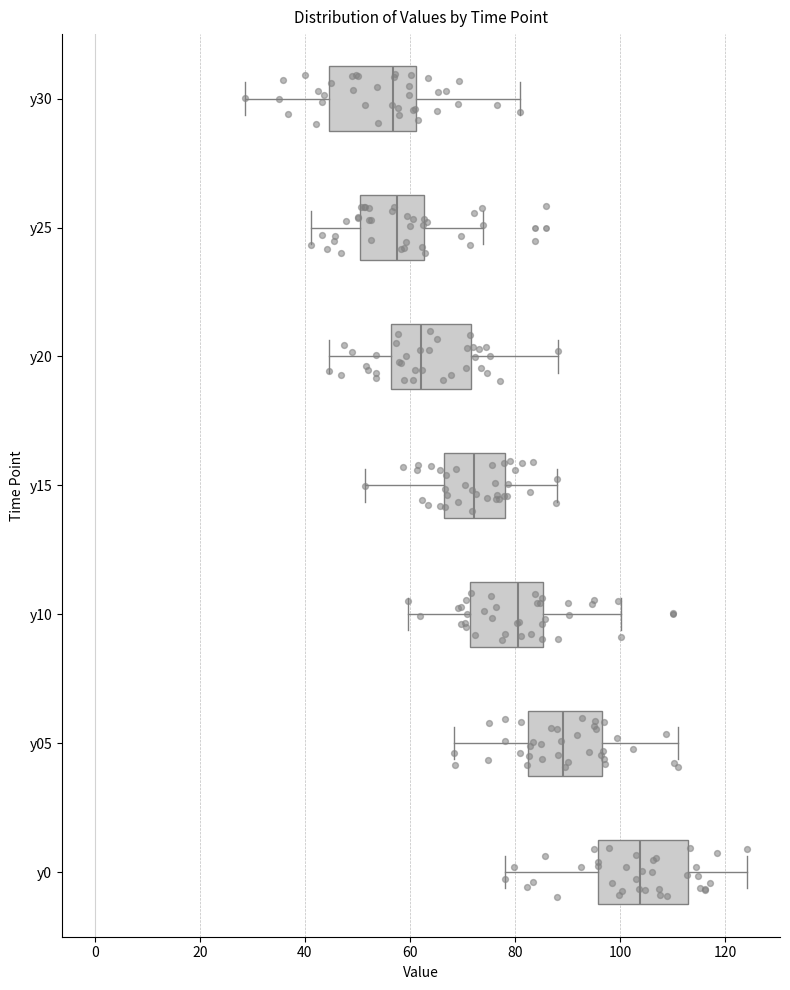

Which box's median line is the furthest to the right?

y0